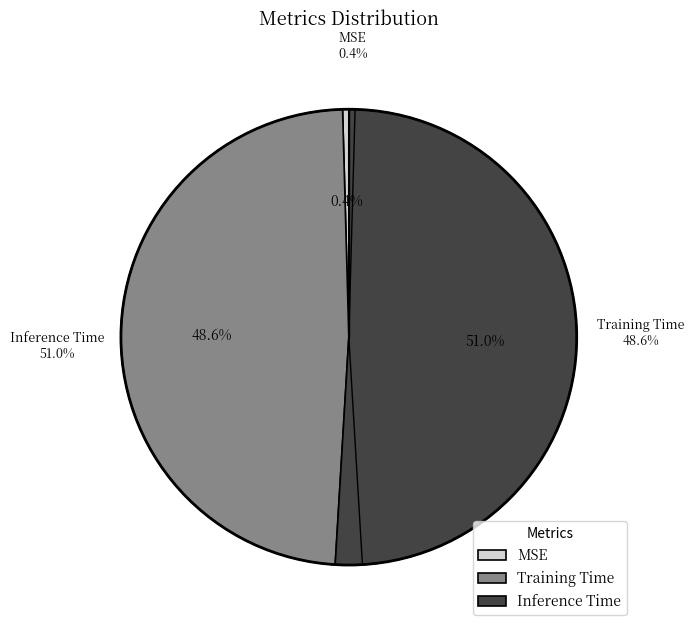

To the nearest percent, what is the difference between the largest and smallest slice percentages?

51%